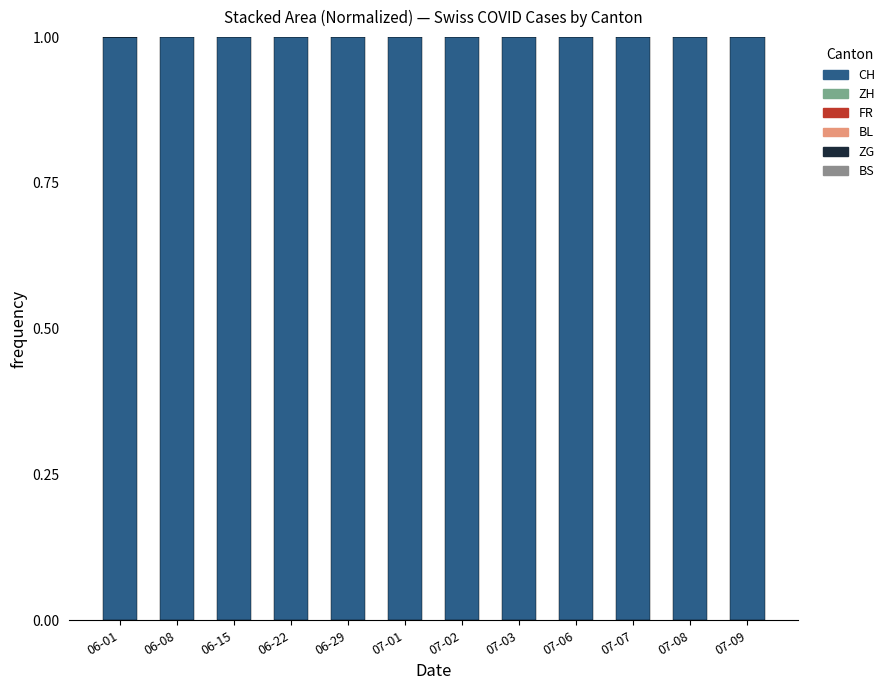

Reading right to left, what are all the values shown in this chart?

CH: 1.0	1.0	1.0	1.0	1.0	1.0	1.0	1.0	1.0	1.0	1.0	1.0
ZH: 0.2	0.2	0.2	0.2	0.2	0.3	0.2	0.2	0.2	0.2	0.2	0.0
FR: 0.1	0.1	0.1	0.1	0.1	0.1	0.1	0.1	0.1	0.1	0.1	0.0
BL: 0.0	0.0	0.0	0.0	0.0	0.0	0.0	0.0	0.0	0.0	0.0	0.1
ZG: 0.0	0.0	0.0	0.0	0.0	0.0	0.0	0.0	0.0	0.0	0.0	0.0
BS: 0.0	0.0	0.0	0.0	0.0	0.0	0.0	0.0	0.0	0.0	0.0	0.0